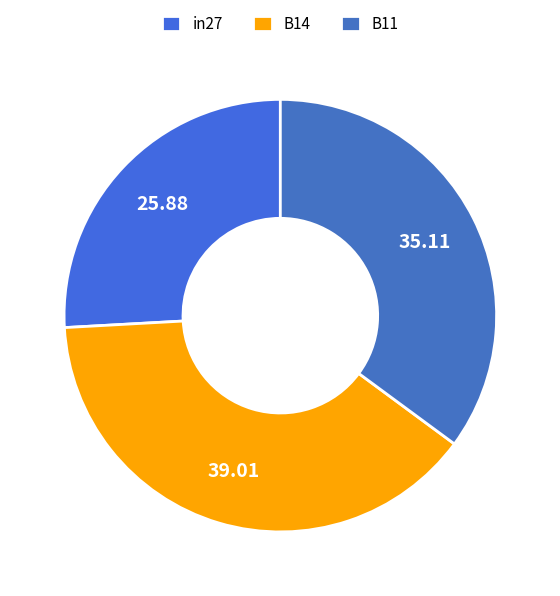

How many slices are in this pie chart?

3